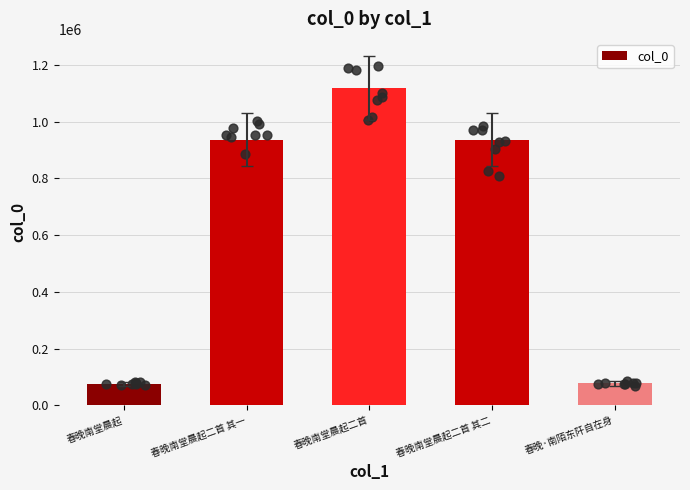

Which has a higher value, 春晚南堂晨起二首 其一 or 春晚南堂晨起?

春晚南堂晨起二首 其一